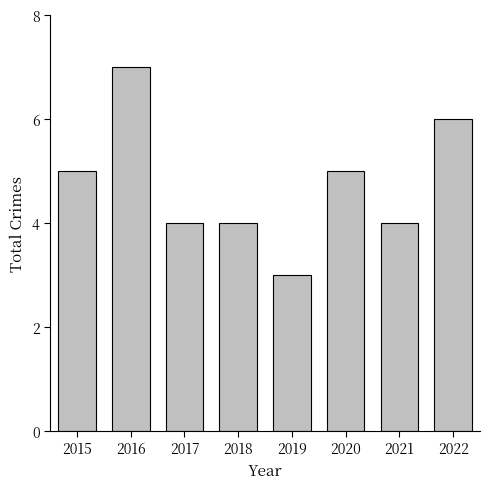

What is the sum of all values?

38